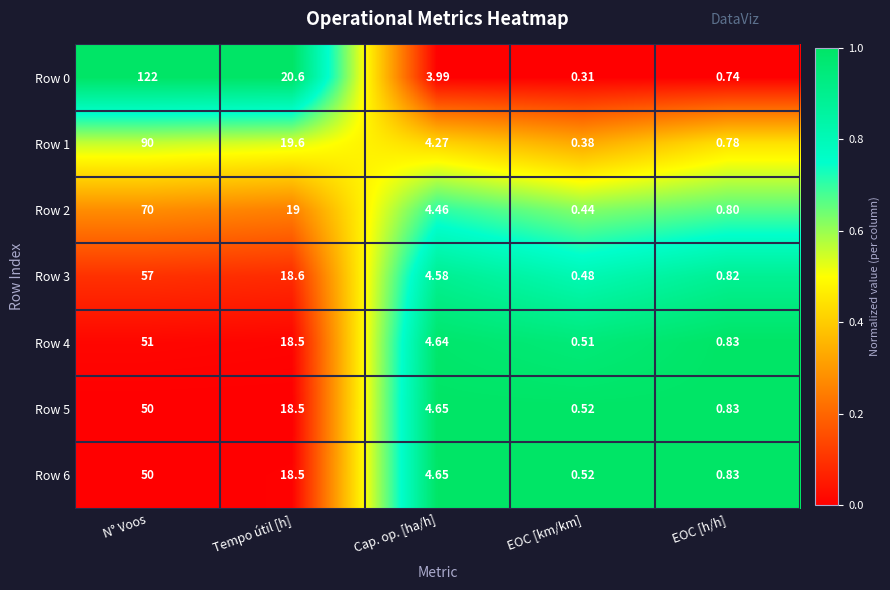

At which label does Row 0 reach its minimum?

EOC [km/km]